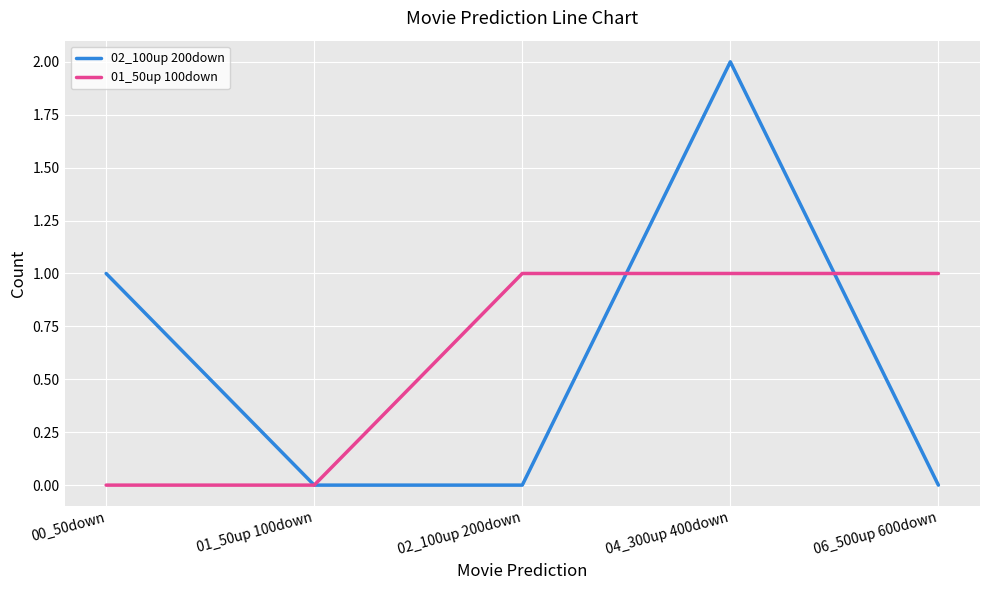

What is the difference between the highest and lowest values at 04_300up 400down?

1